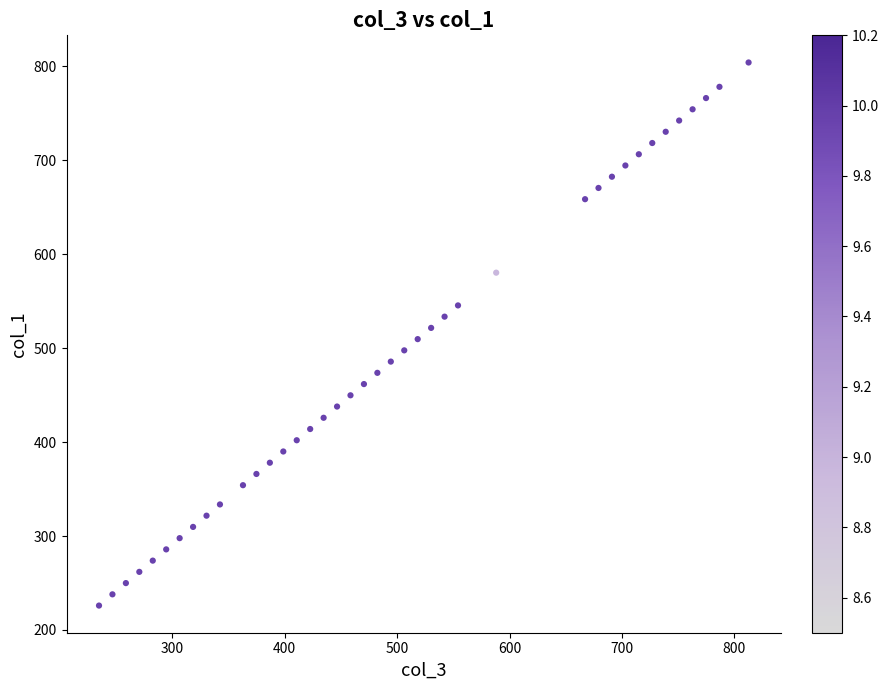

What is the range of Y values (max minus min)?

577.8